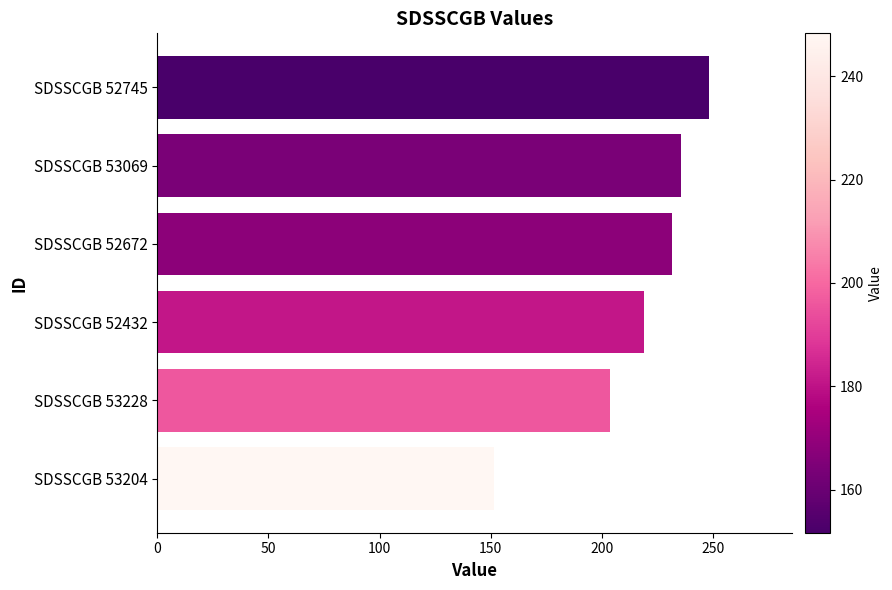

What is the ratio of the value at SDSSCGB 53069 to the value at SDSSCGB 53204?

1.6